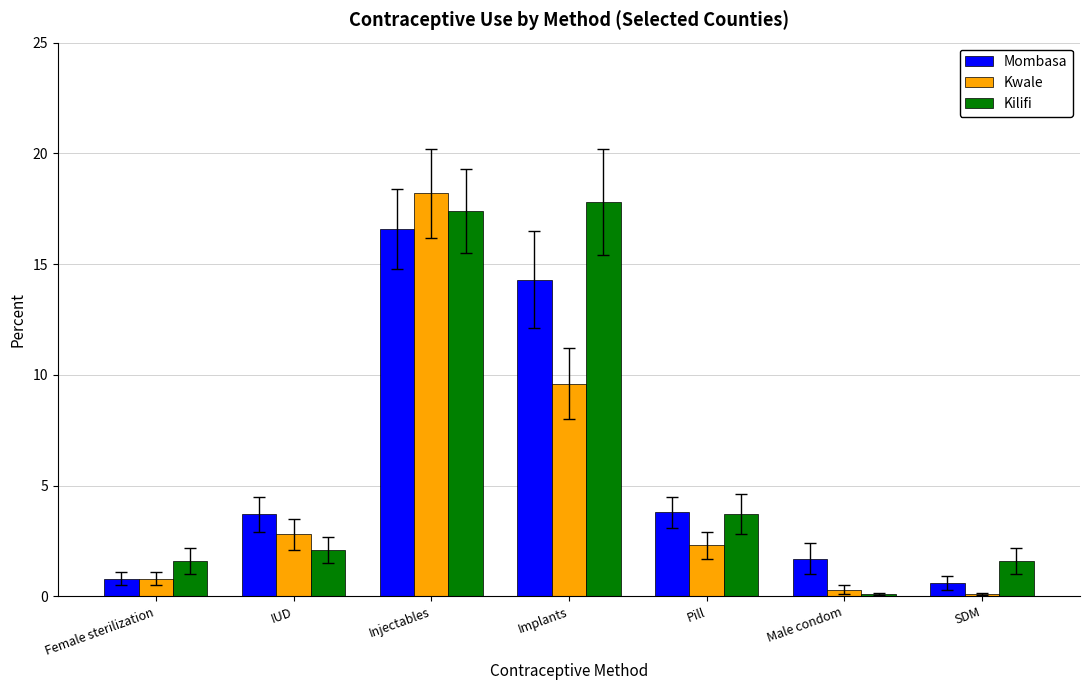

The Kwale series shows 0.3 at Male condom. True or false?

True